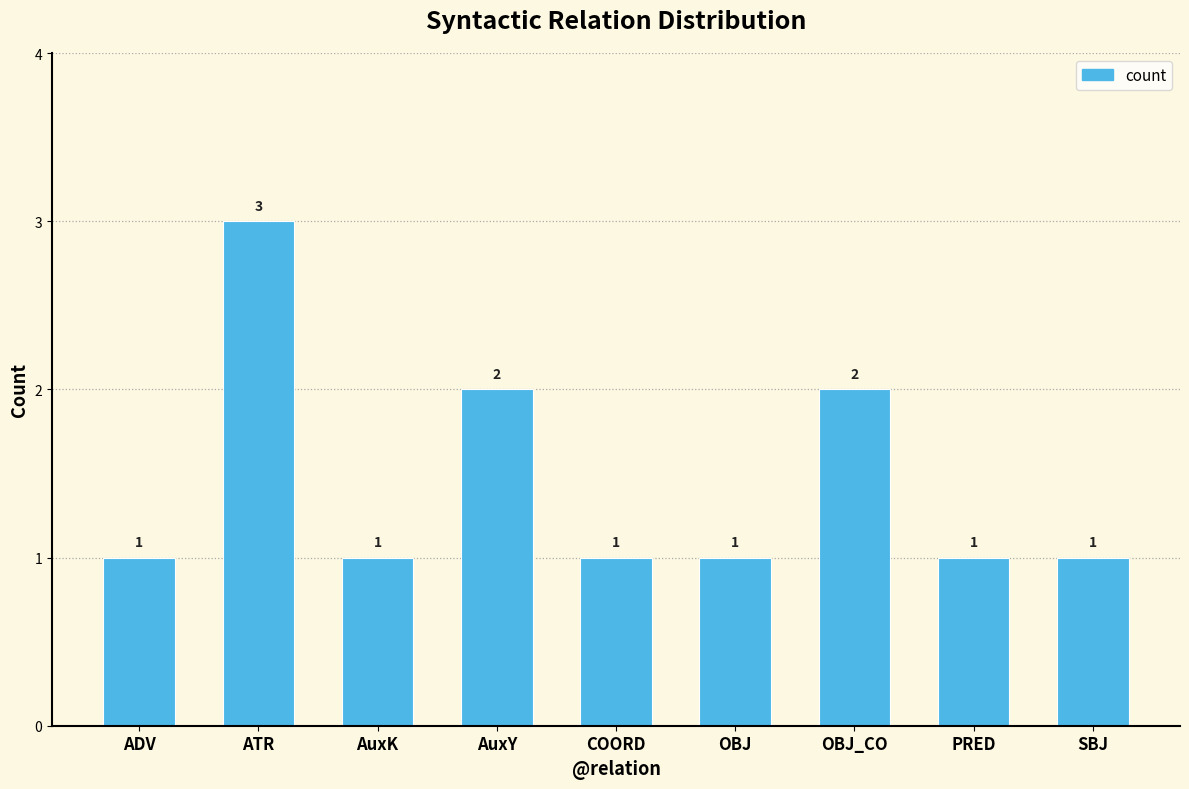

Are the bars horizontal?

No